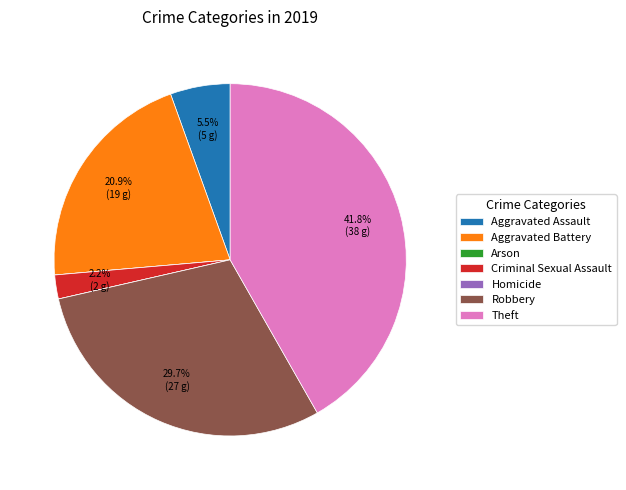

What is the largest slice in the pie chart?

Theft